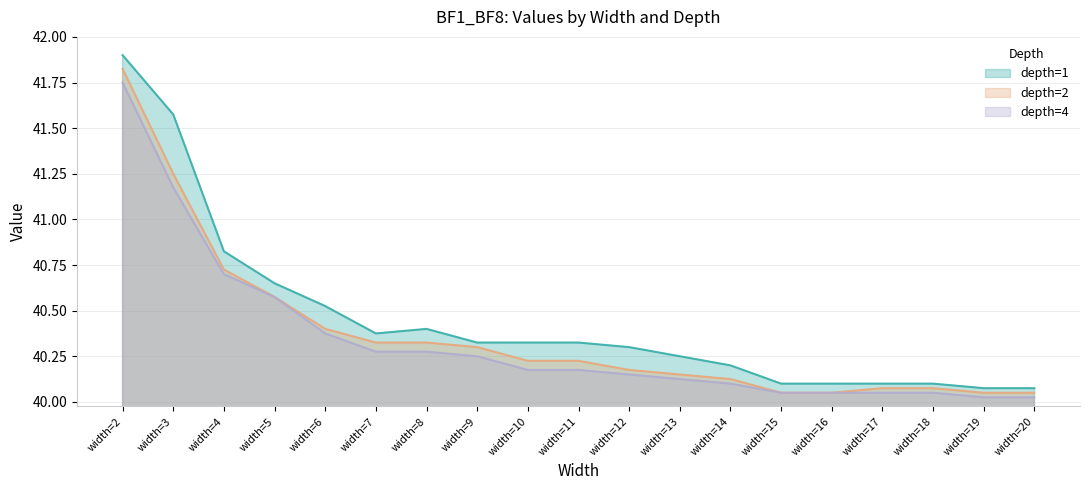

List the series in order of their overall mean, highest first.

depth=1, depth=2, depth=4